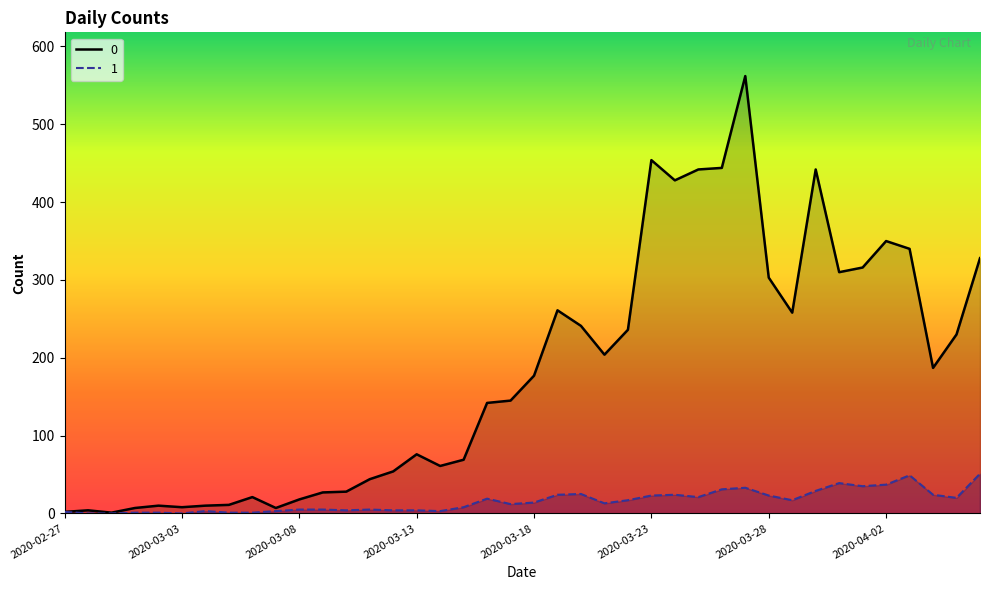

How many categories are shown in the chart?

40